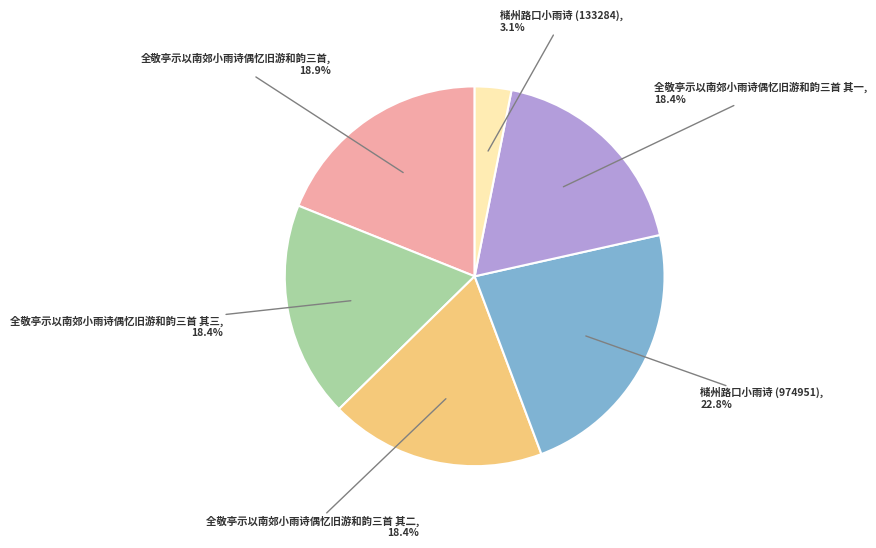

To the nearest percent, what is the difference between the largest and smallest slice percentages?

20%